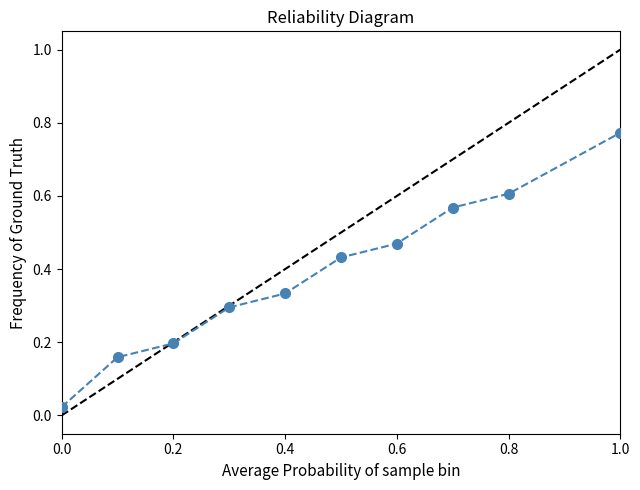

What is the sum of all values?

3.9